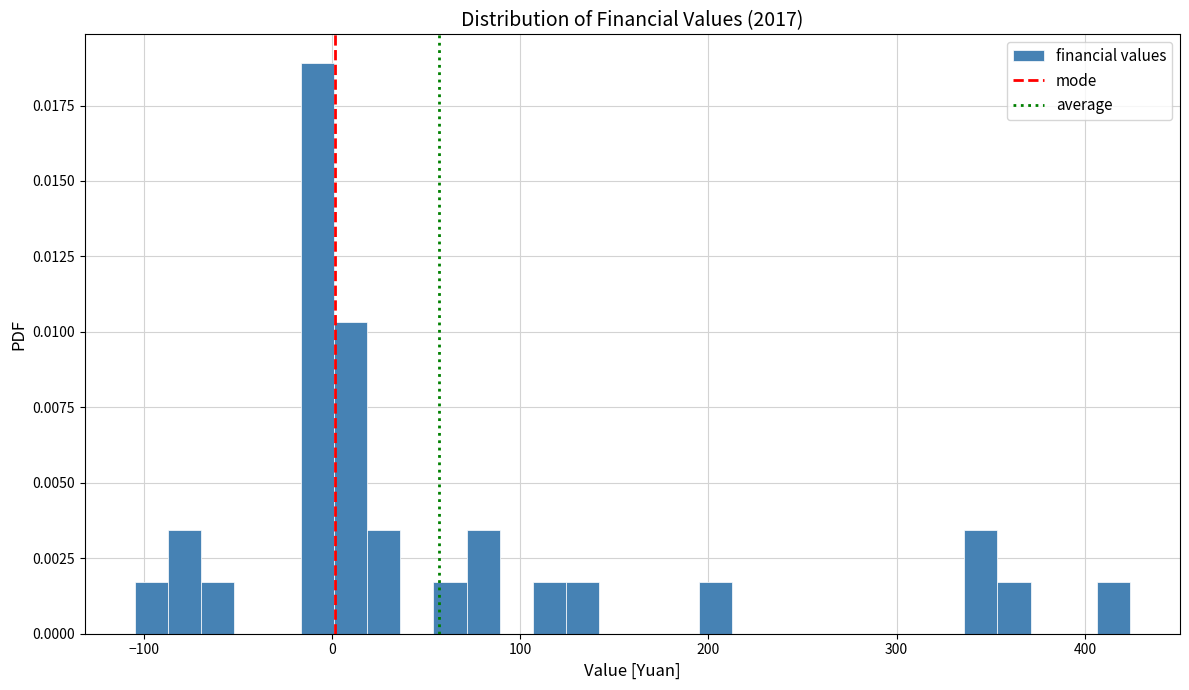

Around what value on the x-axis is the tallest bar? Give the approximate position of its centre, as read against the axis.

-10